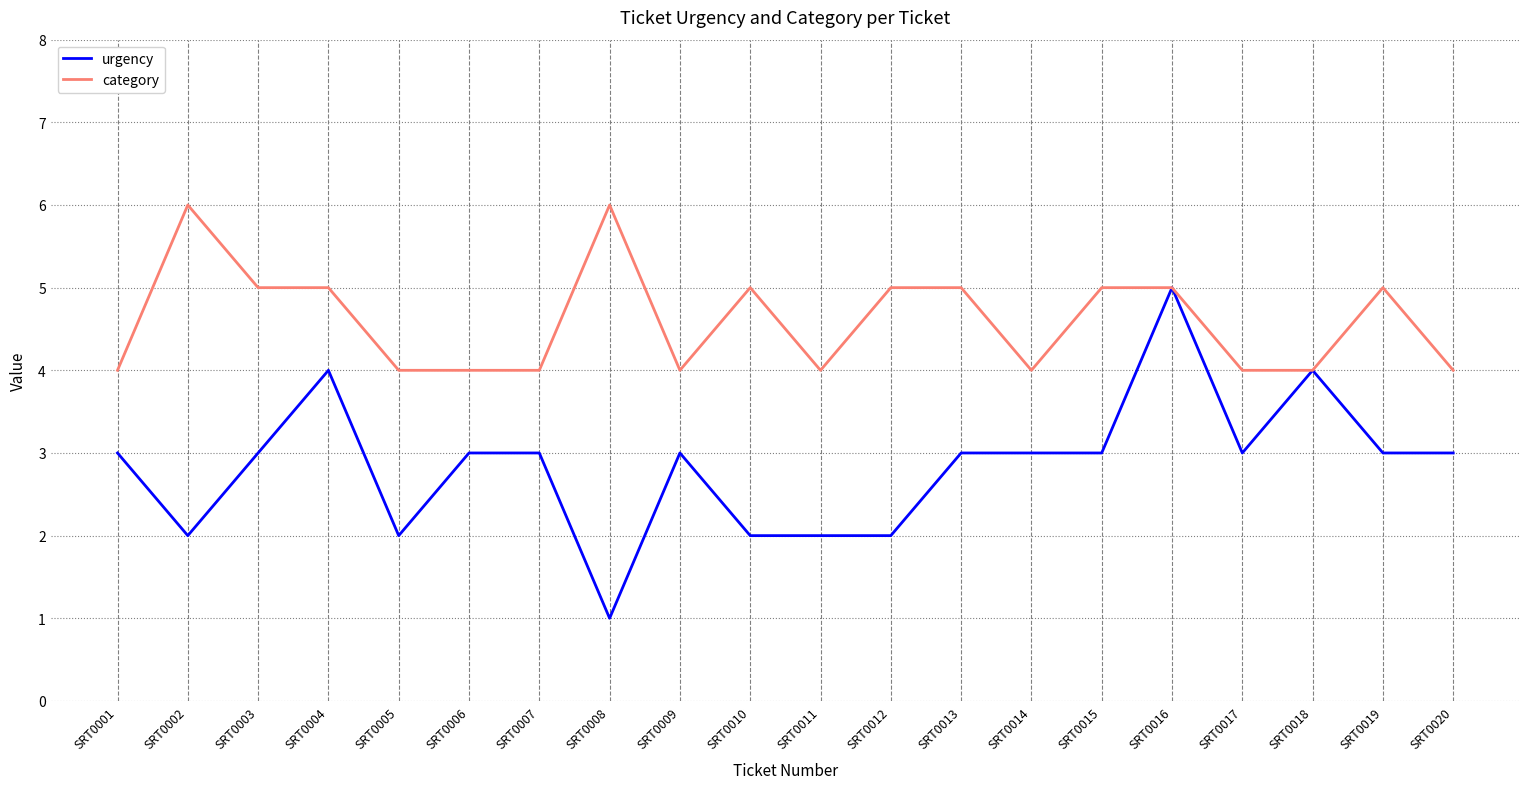

Is the value of category at SRT0002 greater than the value of urgency at SRT0007?

Yes